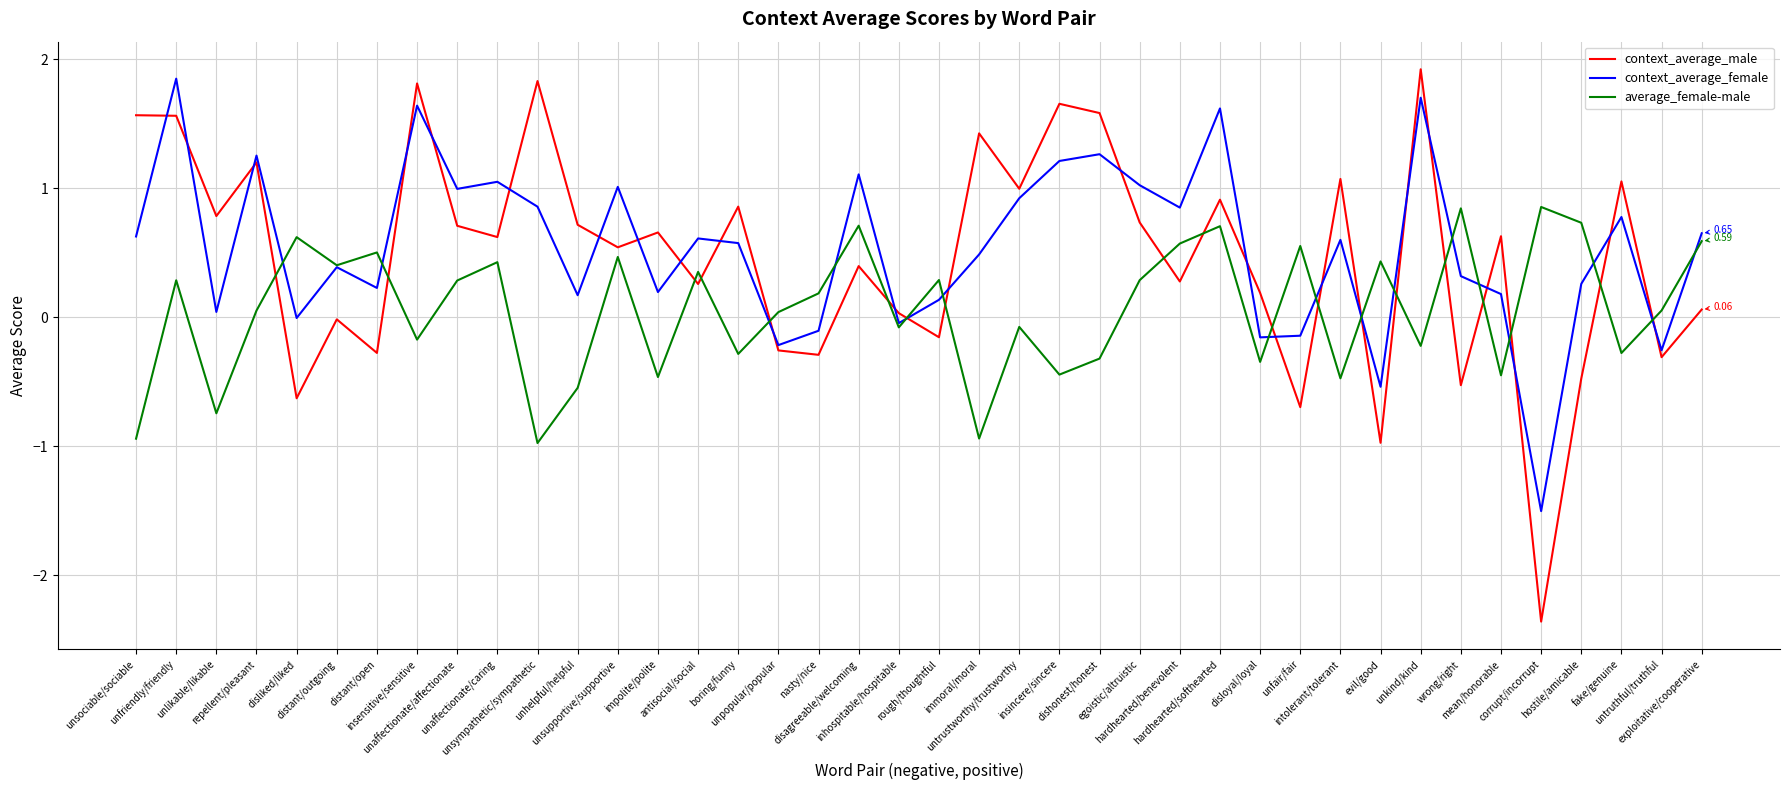

Reading left to right, list all the values displayed in this chart.

context_average_male: 1.6	1.6	0.8	1.2	-0.6	-0.0	-0.3	1.8	0.7	0.6	1.8	0.7	0.5	0.7	0.3	0.9	-0.3	-0.3	0.4	0.0	-0.2	1.4	1.0	1.7	1.6	0.7	0.3	0.9	0.2	-0.7	1.1	-1.0	1.9	-0.5	0.6	-2.4	-0.5	1.1	-0.3	0.1
context_average_female: 0.6	1.9	0.0	1.3	-0.0	0.4	0.2	1.6	1.0	1.1	0.9	0.2	1.0	0.2	0.6	0.6	-0.2	-0.1	1.1	-0.0	0.1	0.5	0.9	1.2	1.3	1.0	0.9	1.6	-0.2	-0.1	0.6	-0.5	1.7	0.3	0.2	-1.5	0.3	0.8	-0.3	0.7
average_female-male: -0.9	0.3	-0.7	0.1	0.6	0.4	0.5	-0.2	0.3	0.4	-1.0	-0.5	0.5	-0.5	0.4	-0.3	0.0	0.2	0.7	-0.1	0.3	-0.9	-0.1	-0.4	-0.3	0.3	0.6	0.7	-0.3	0.6	-0.5	0.4	-0.2	0.8	-0.4	0.9	0.7	-0.3	0.1	0.6